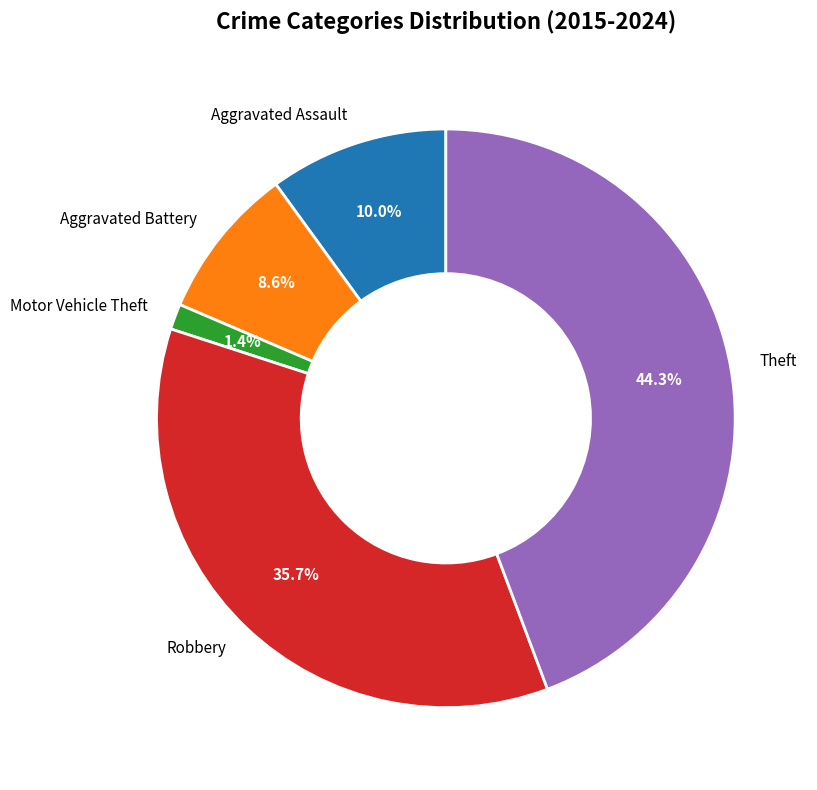

The Aggravated Assault slice represents 1% of the pie. True or false?

False